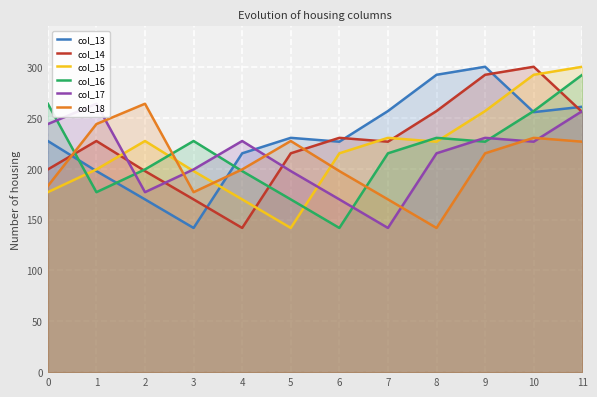

What is the sum of the col_15 values at 10 and 5?

434.3